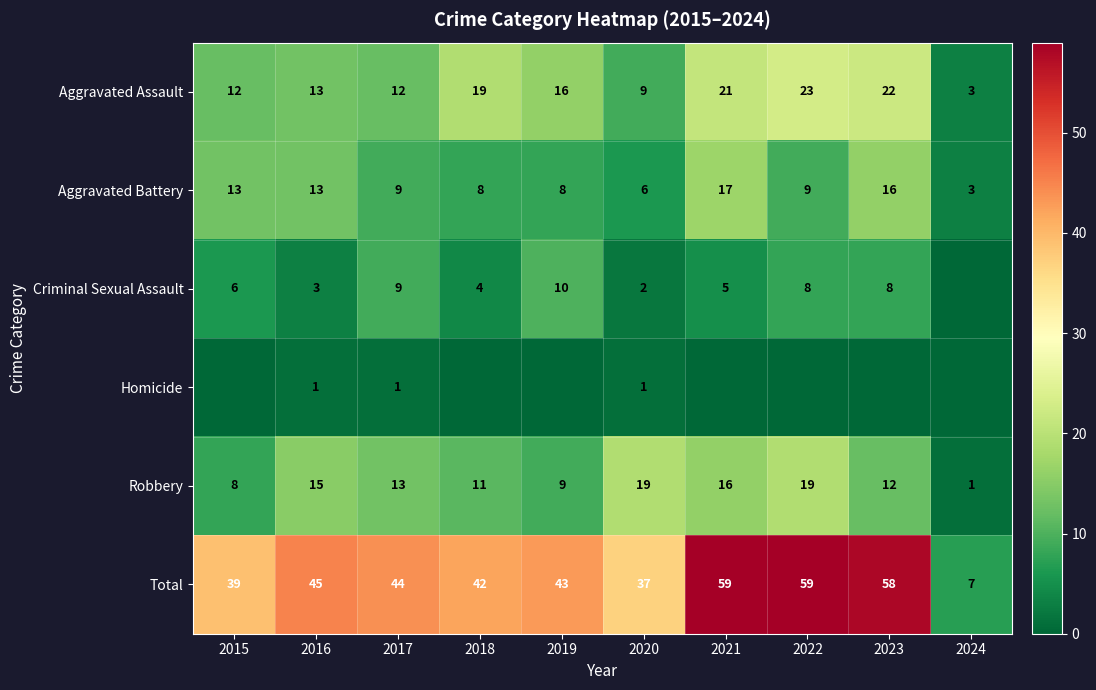

What is the difference between the maximum and minimum values in the Robbery series?

18